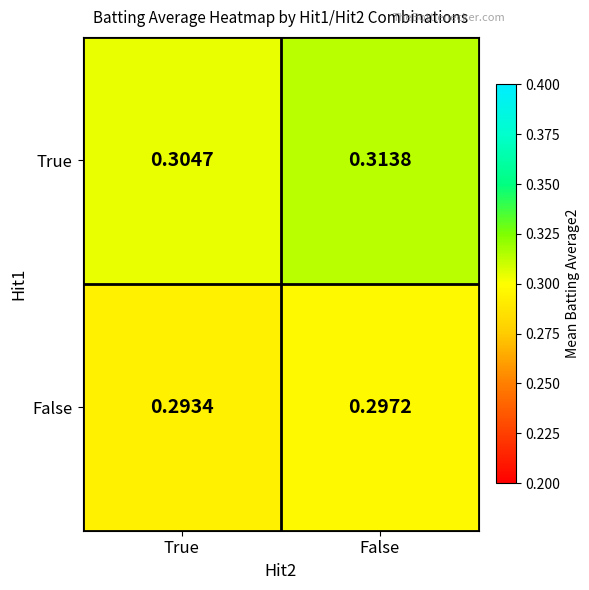

Which category has the lowest value in the True series?

True